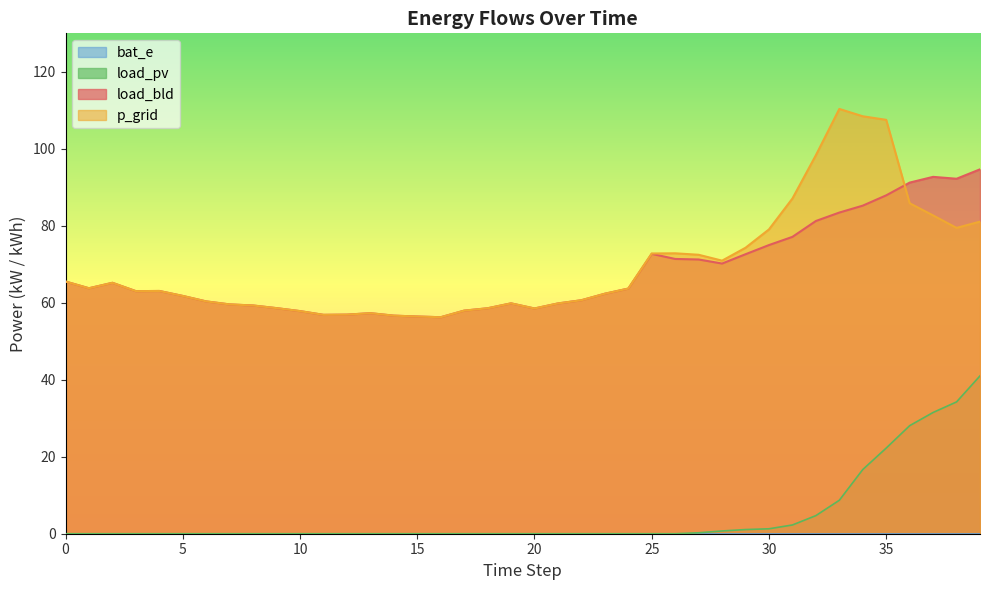

Does the chart display data point markers on the line(s)?

No